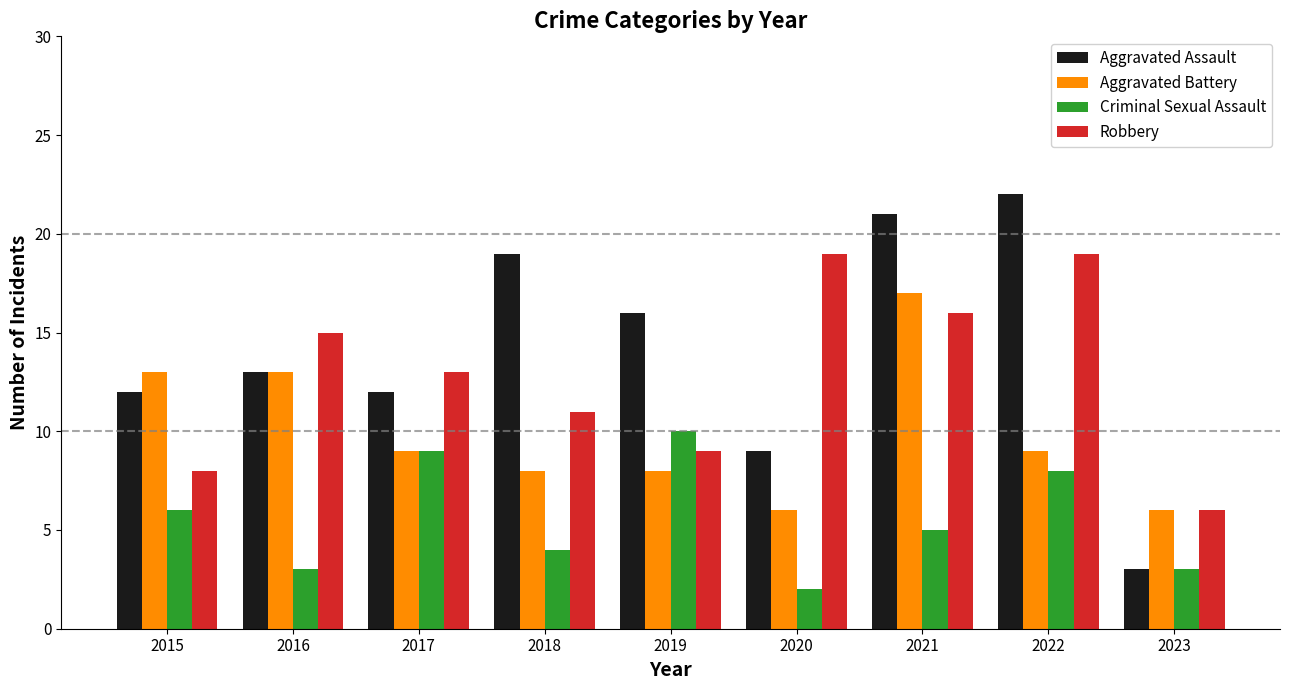

Which series has the largest total across all categories?

Aggravated Assault